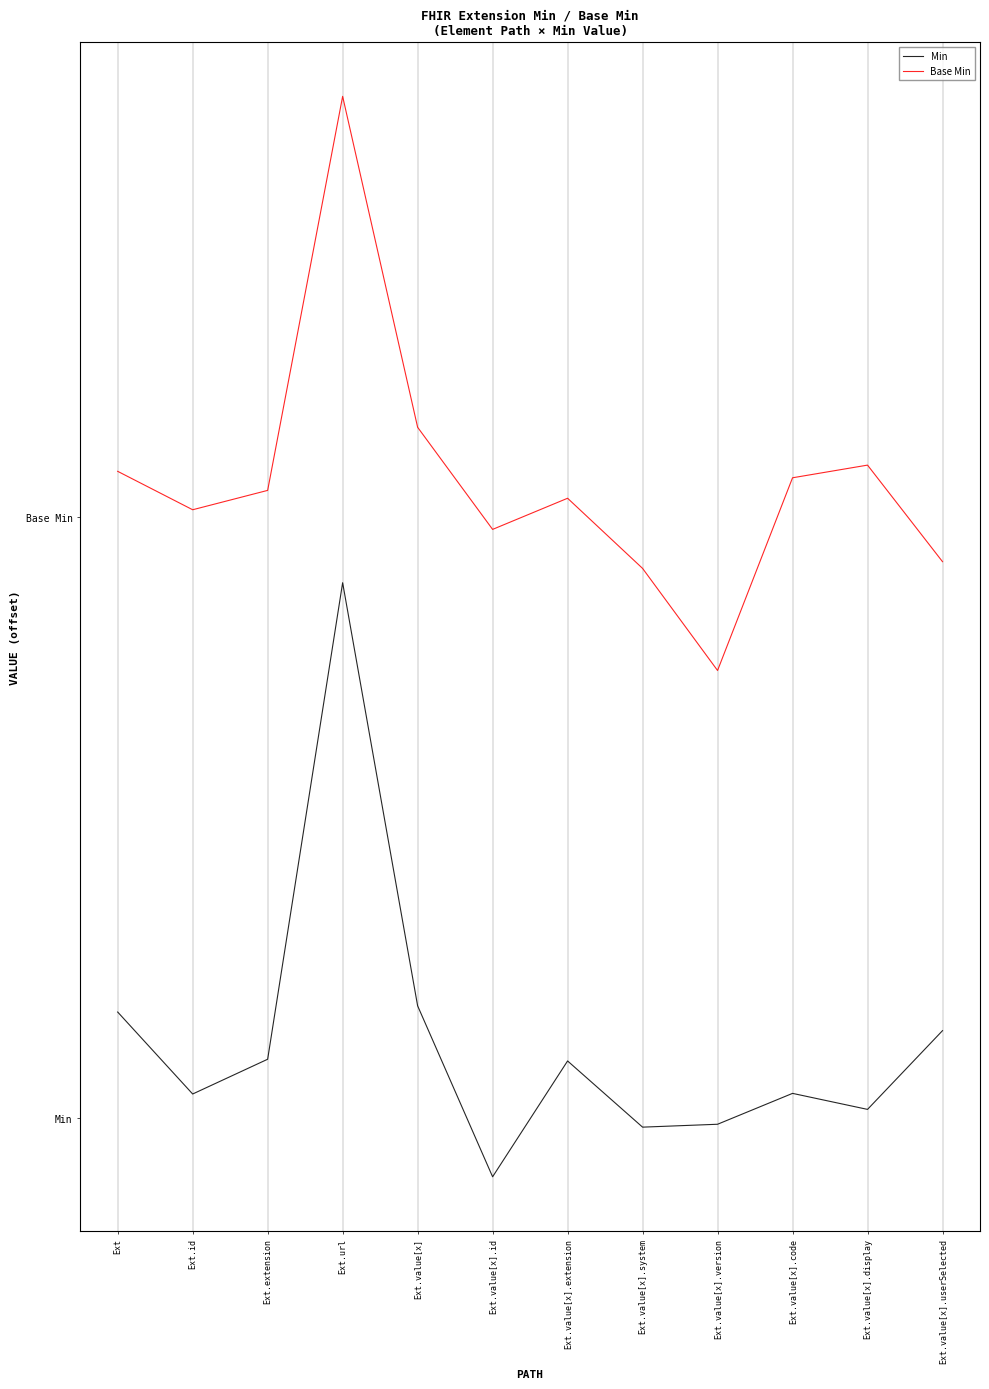

True or false: Min and Base Min cross at least once.

False